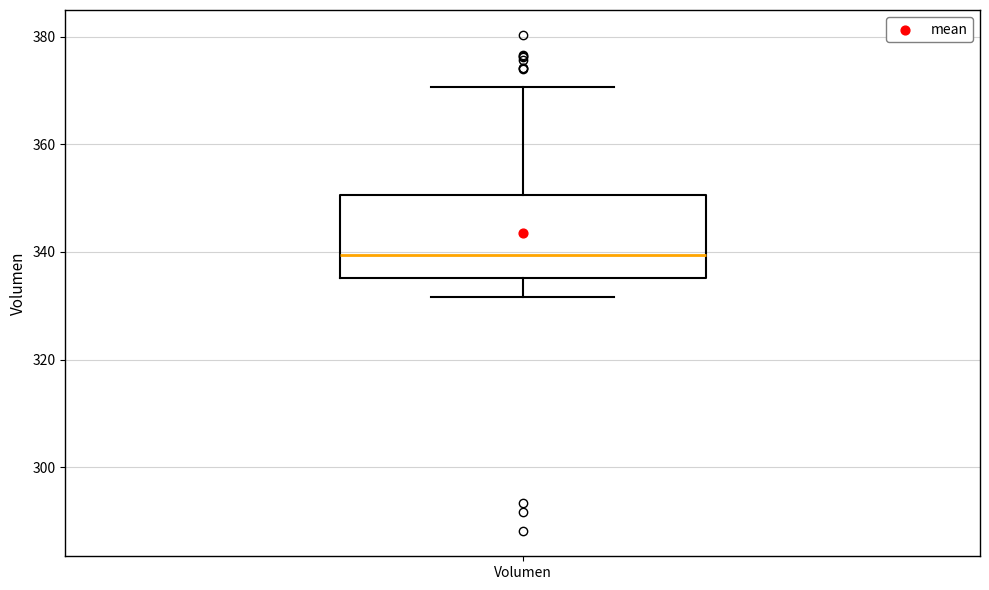

Where is the upper edge of the box for Volumen on the y-axis? The values are not printed on the chart, so give them approximately, as read against the axis.

350